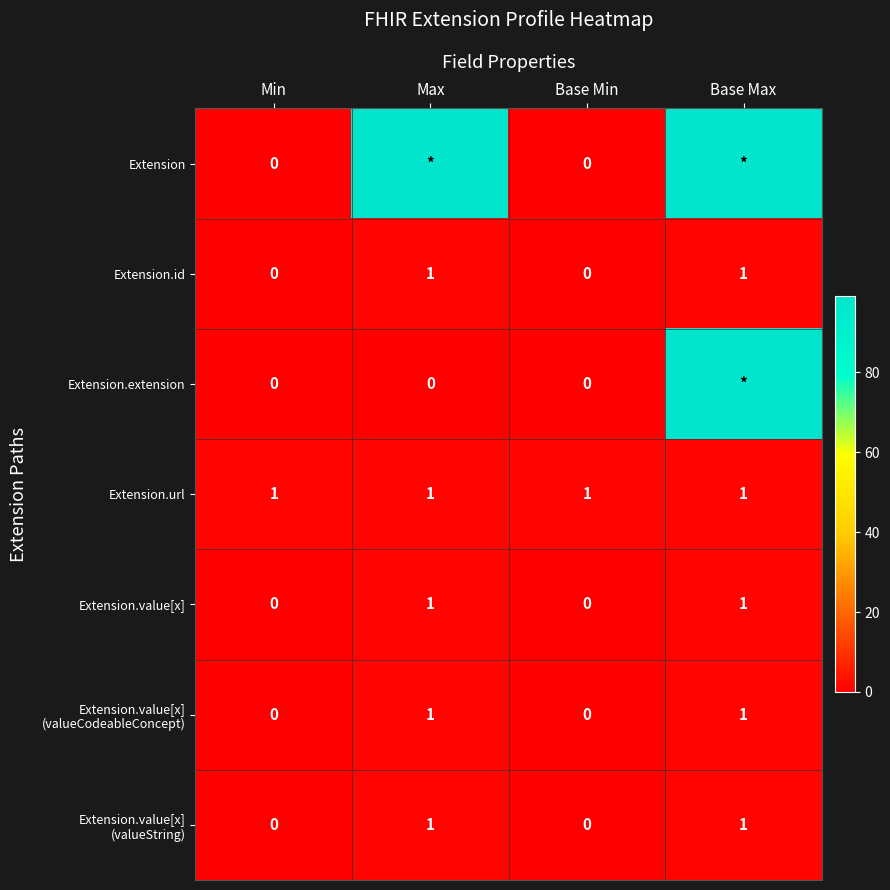

At how many categories does at least one series exceed 74?

2